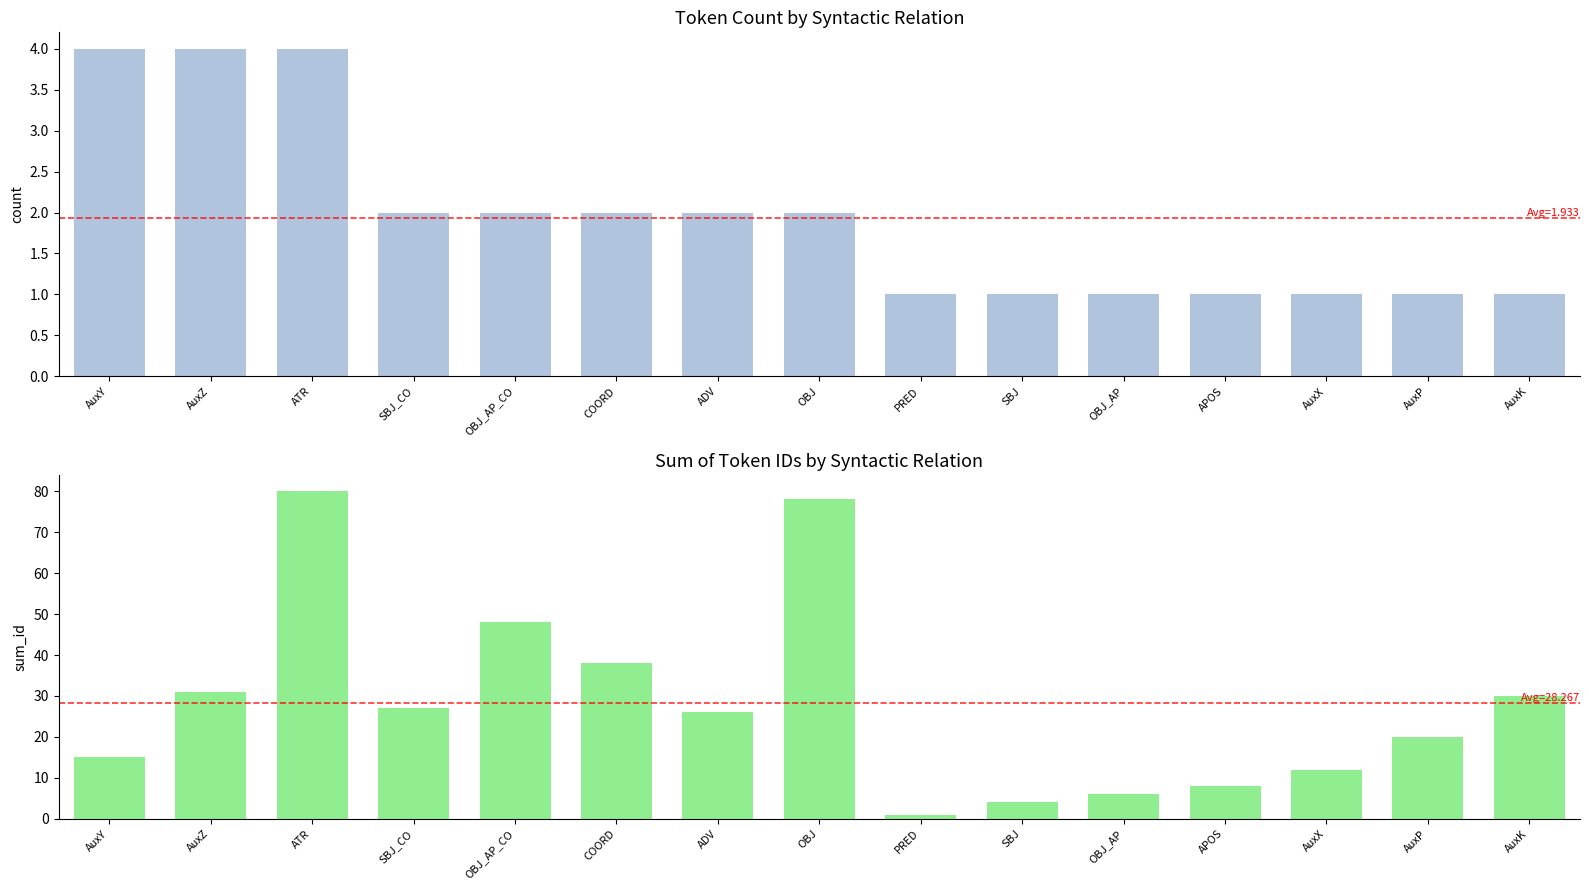

How many values in the sum_id series are below 26?

7